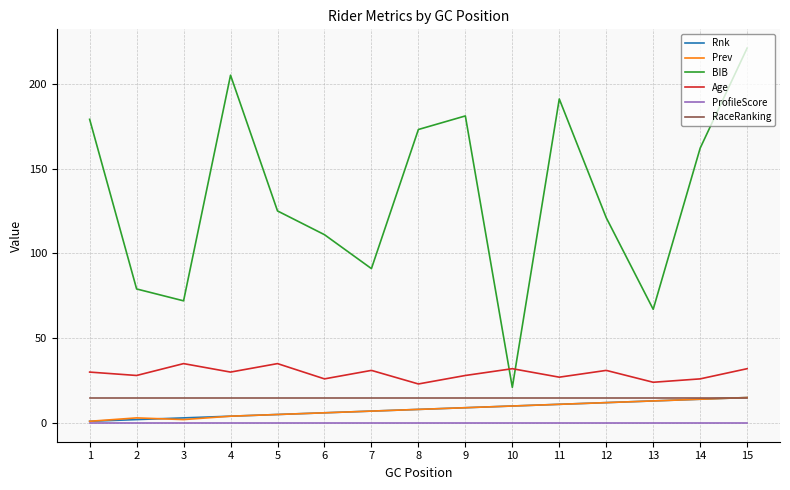

Which series has the widest spread of values?

BIB